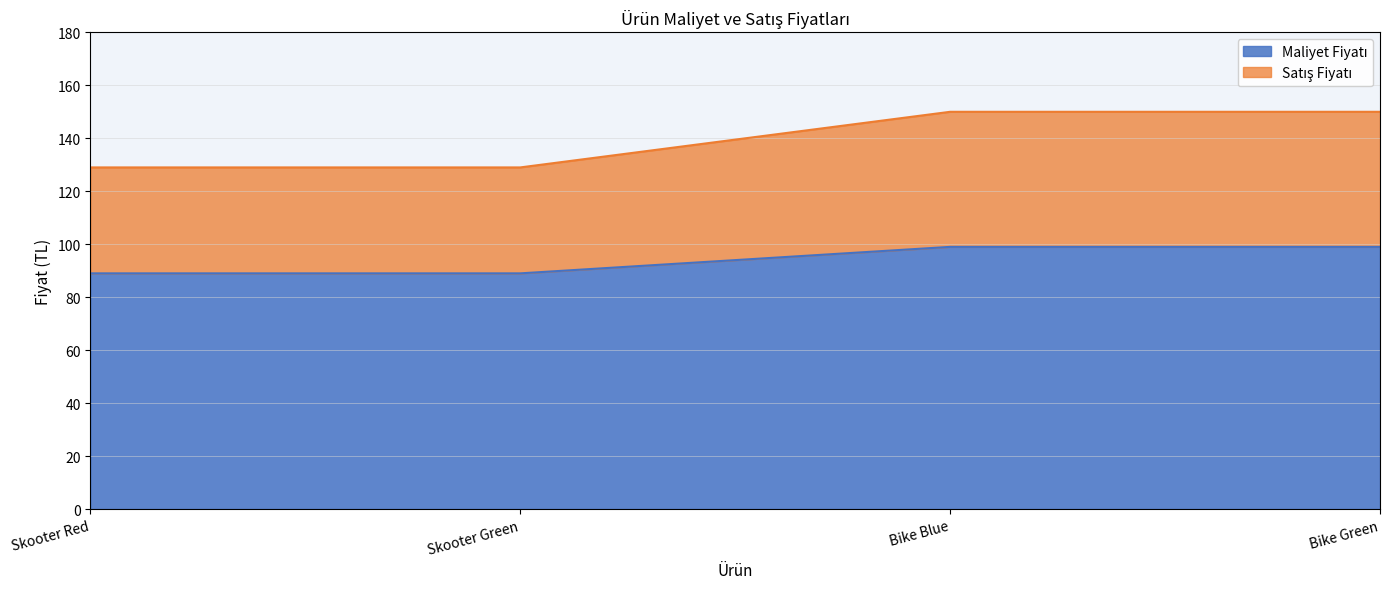

Does the chart display data point markers on the line(s)?

No